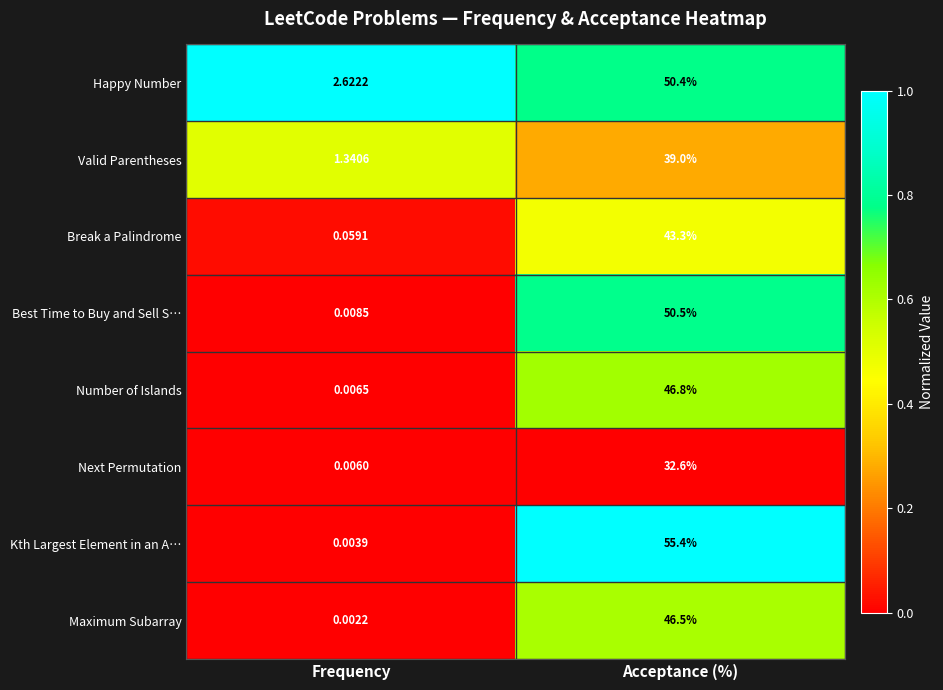

What is the total value across all series at Acceptance (%)?

364.5